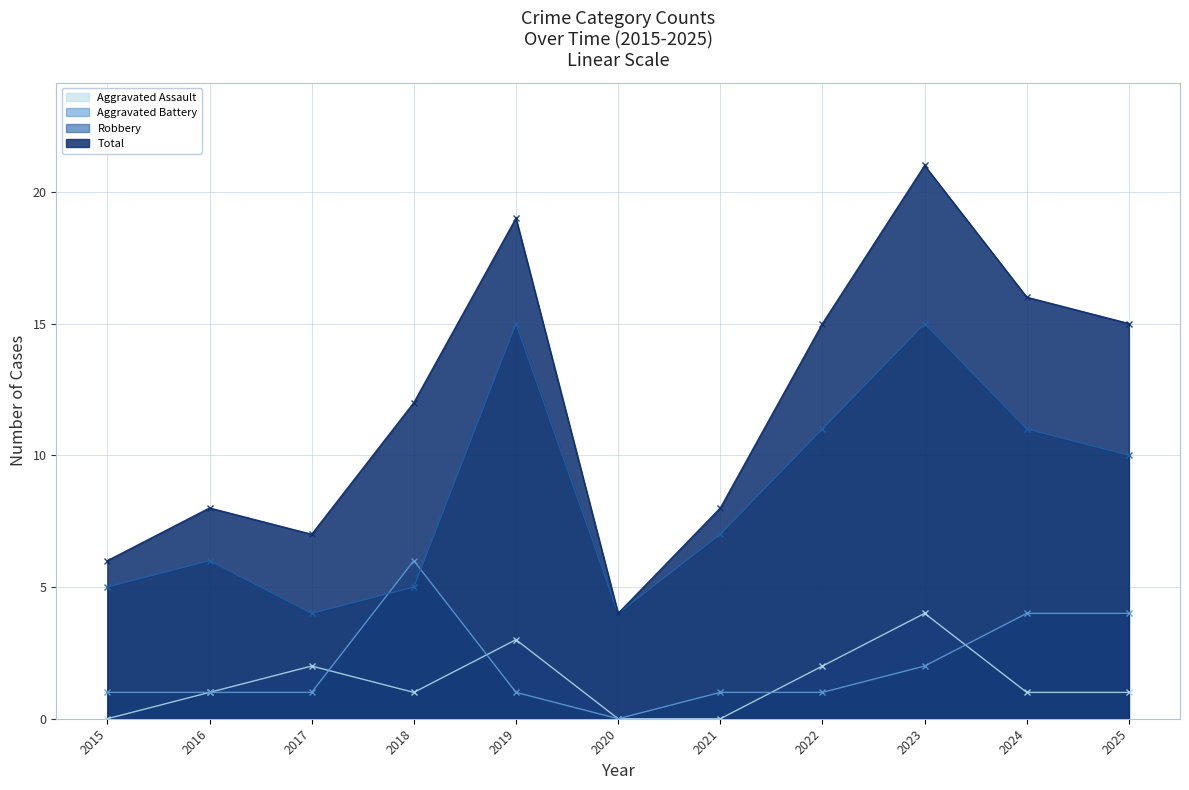

Where does the Robbery series first go above 7?

2019